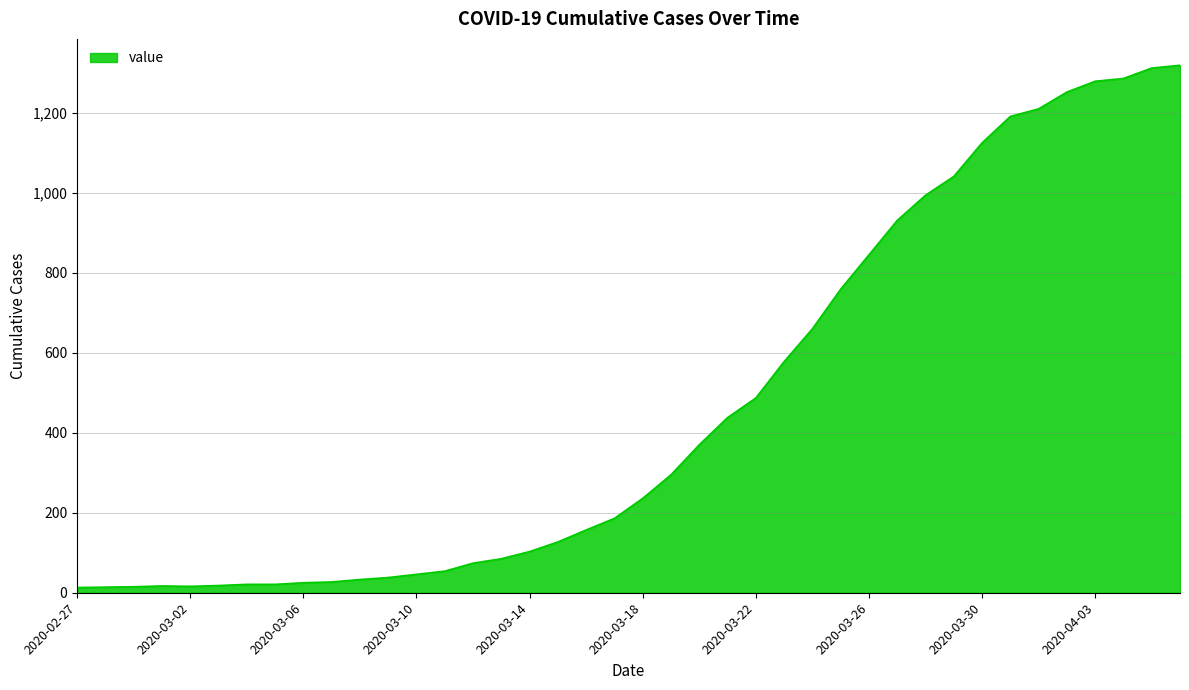

What is the maximum value shown in the chart?

1319